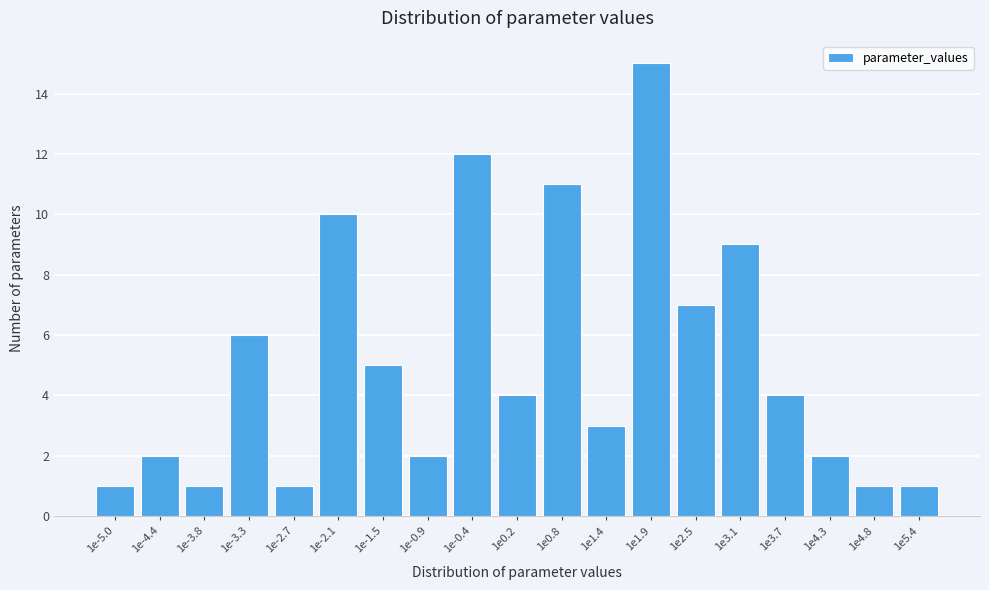

Reading left to right, extract all data points from this chart.

1e-5.0=1	1e-4.4=2	1e-3.8=1	1e-3.3=6	1e-2.7=1	1e-2.1=10	1e-1.5=5	1e-0.9=2	1e-0.4=12	1e0.2=4	1e0.8=11	1e1.4=3	1e1.9=15	1e2.5=7	1e3.1=9	1e3.7=4	1e4.3=2	1e4.8=1	1e5.4=1